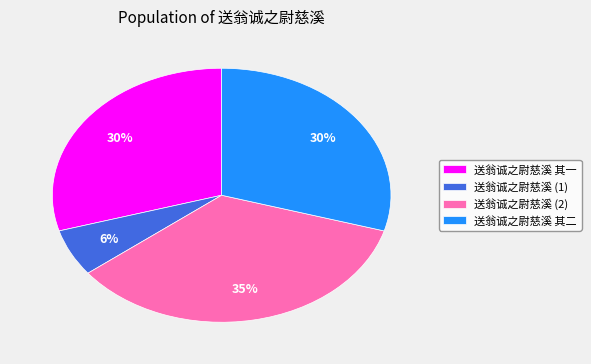

Count the number of slices in the pie.

4